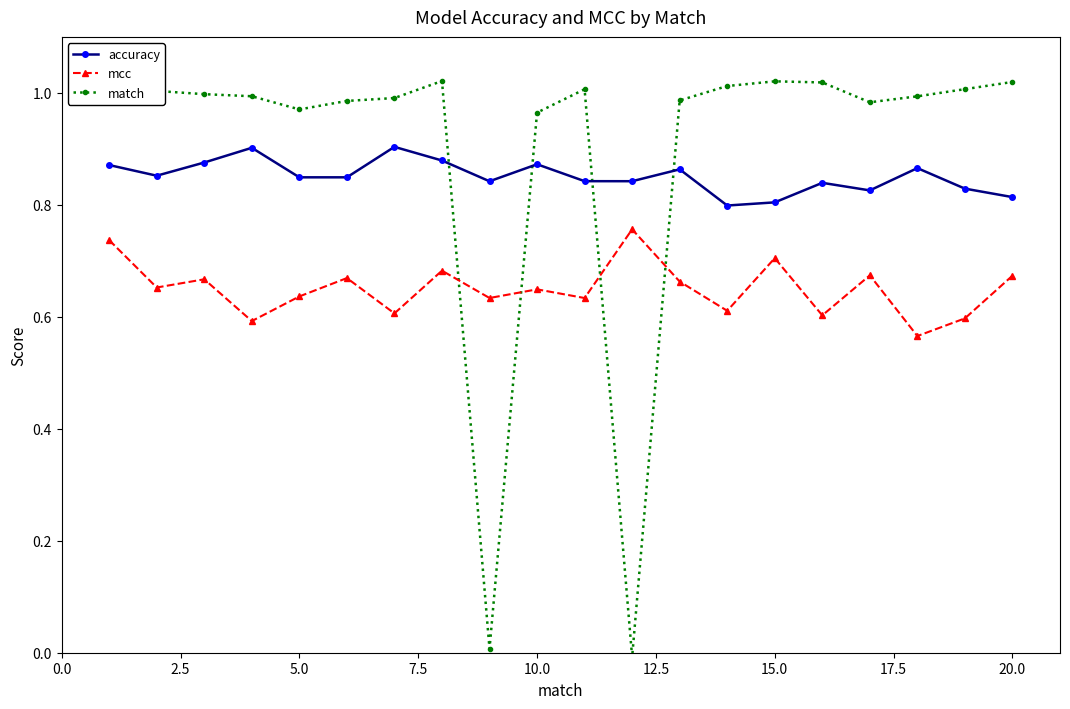

Count the accuracy values in the range 0 to 1.

20